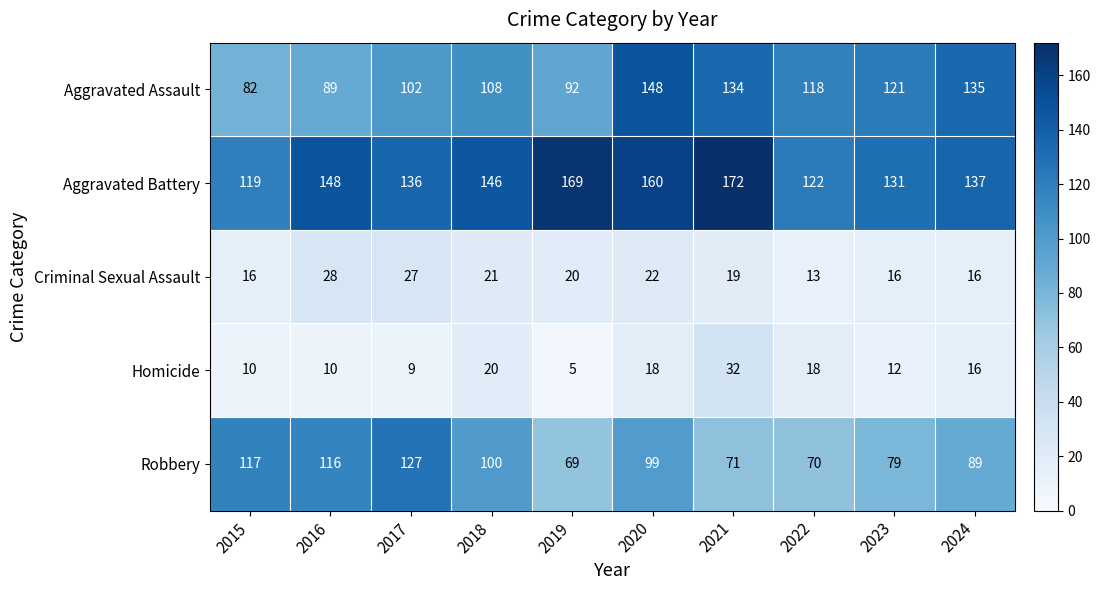

What is the greatest value displayed?

172